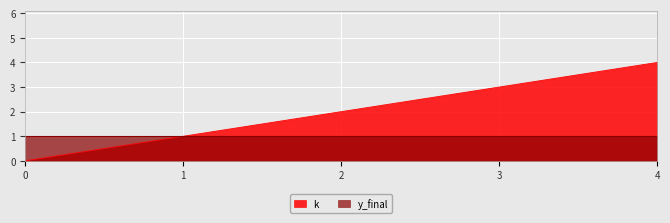

What is the average value?

2